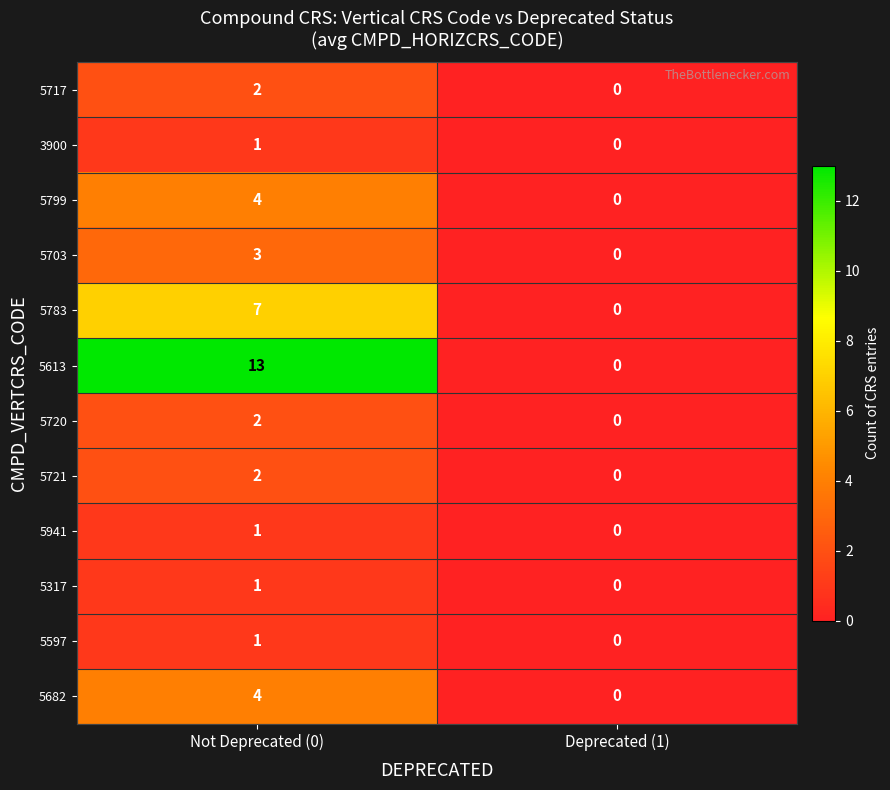

Reading left to right, list all the values displayed in this chart.

5717: Not Deprecated (0)=2	Deprecated (1)=0
3900: Not Deprecated (0)=1	Deprecated (1)=0
5799: Not Deprecated (0)=4	Deprecated (1)=0
5703: Not Deprecated (0)=3	Deprecated (1)=0
5783: Not Deprecated (0)=7	Deprecated (1)=0
5613: Not Deprecated (0)=13	Deprecated (1)=0
5720: Not Deprecated (0)=2	Deprecated (1)=0
5721: Not Deprecated (0)=2	Deprecated (1)=0
5941: Not Deprecated (0)=1	Deprecated (1)=0
5317: Not Deprecated (0)=1	Deprecated (1)=0
5597: Not Deprecated (0)=1	Deprecated (1)=0
5682: Not Deprecated (0)=4	Deprecated (1)=0